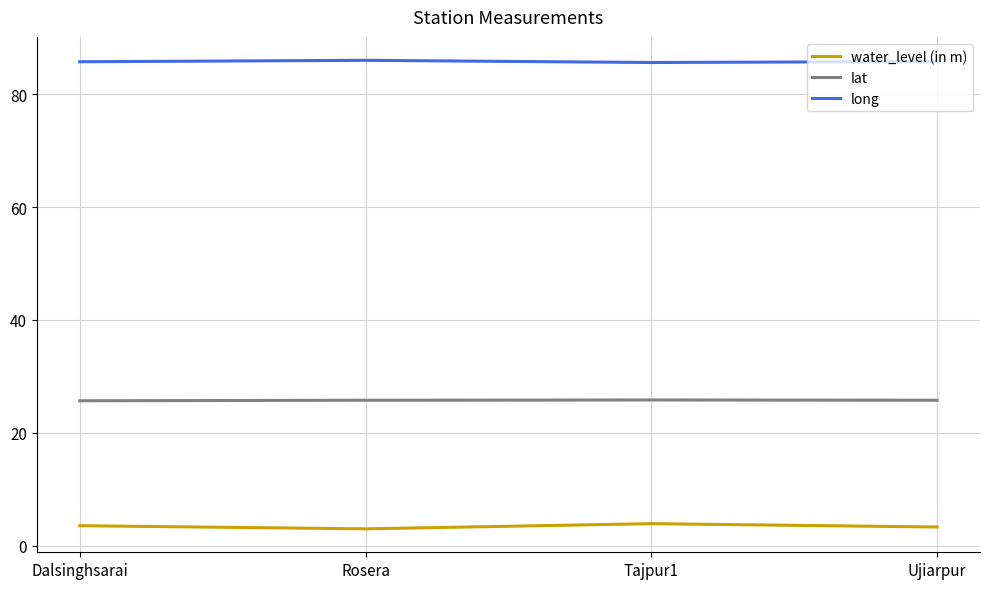

How many distinct data groups are displayed?

3